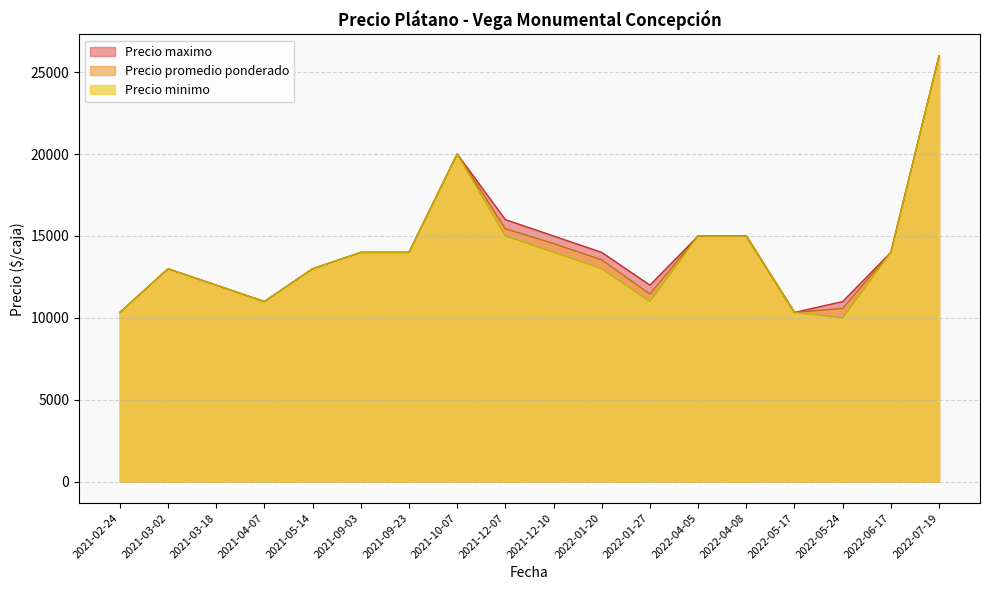

Count the number of data series in this chart.

3